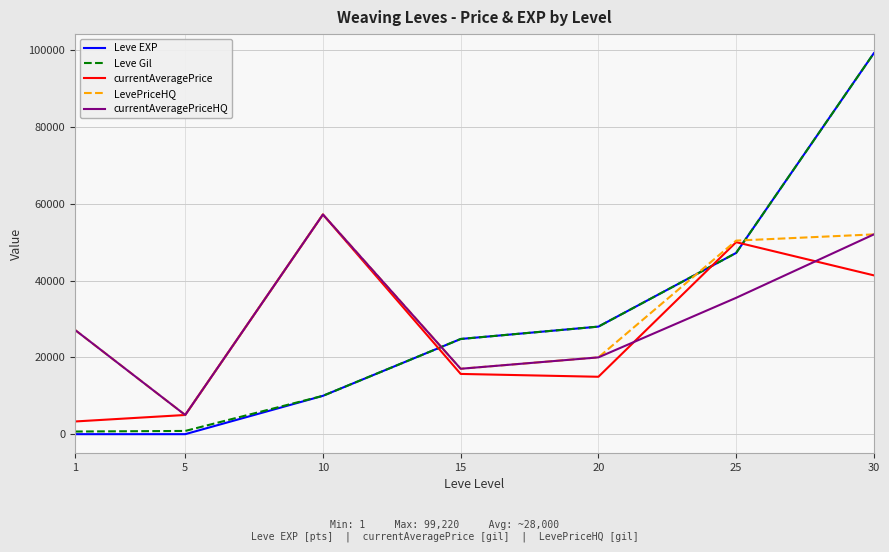

Count the number of data series in this chart.

5